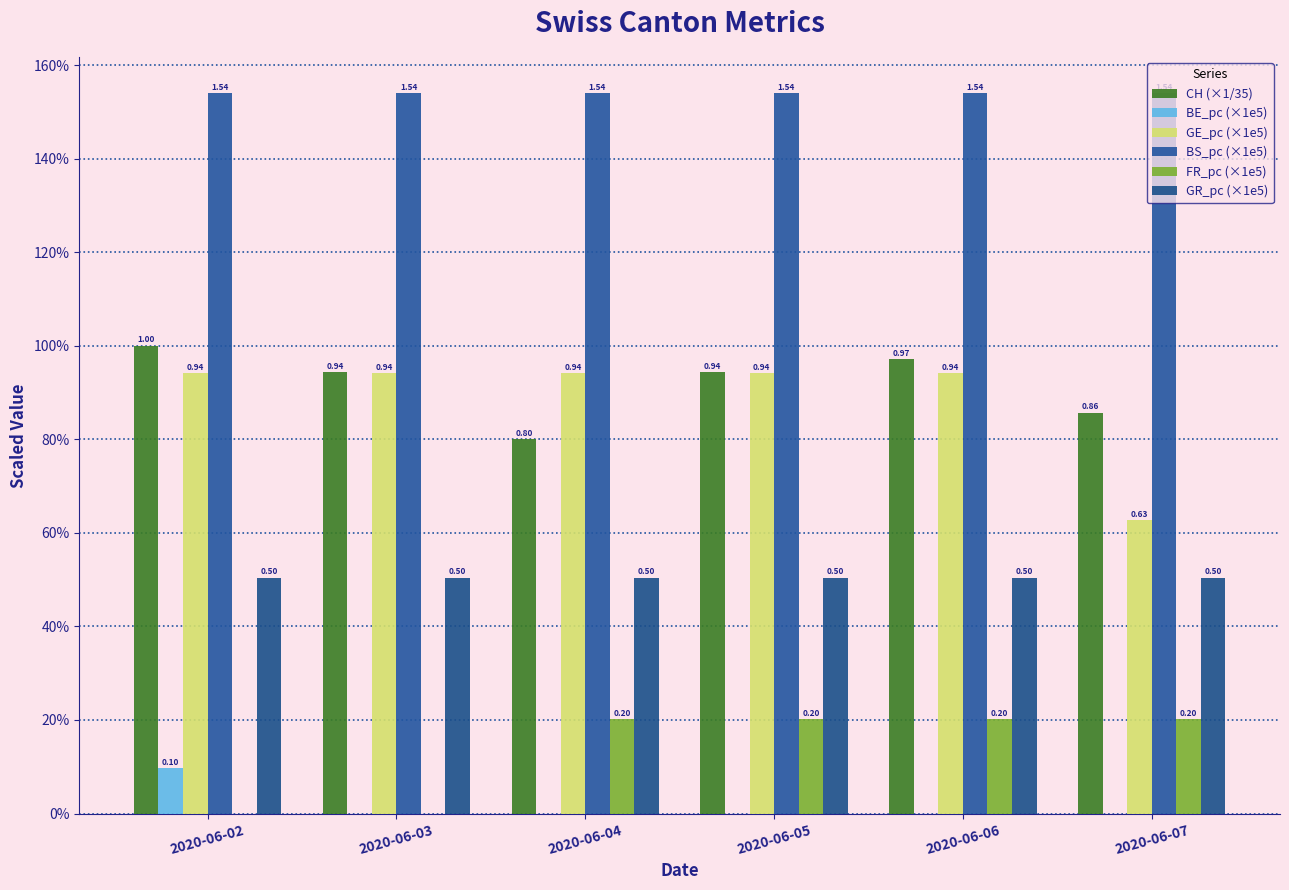

Are the bars grouped side by side (vs. stacked)?

Yes